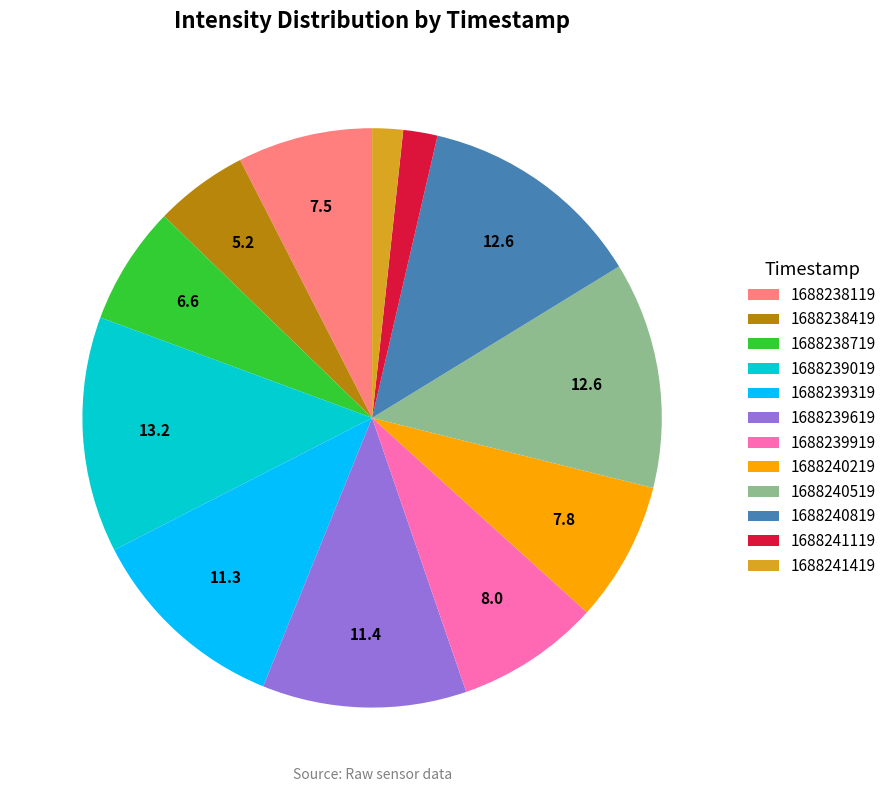

How many segments does this pie chart have?

12